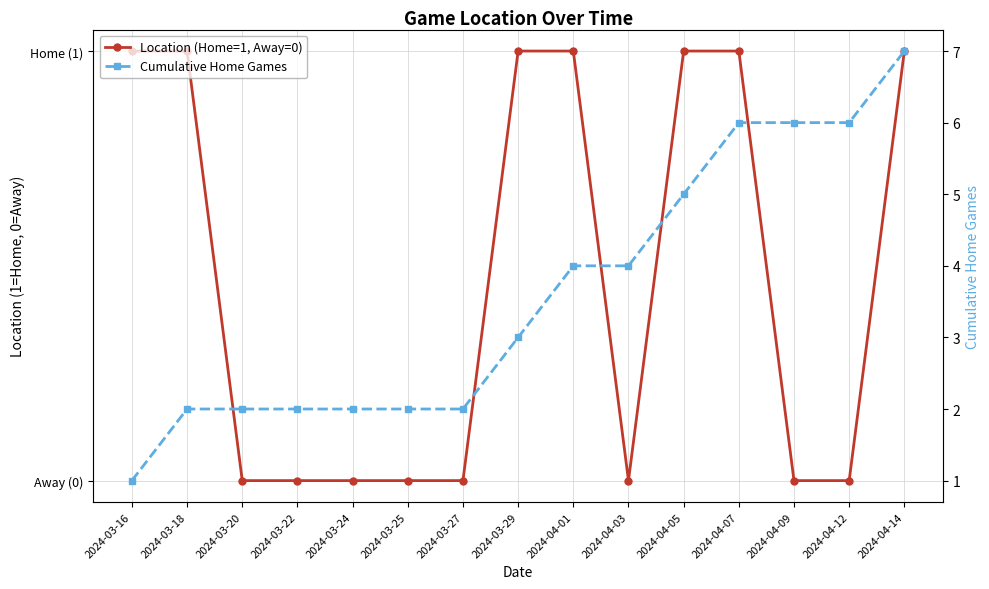

How many lines are shown in the chart?

2